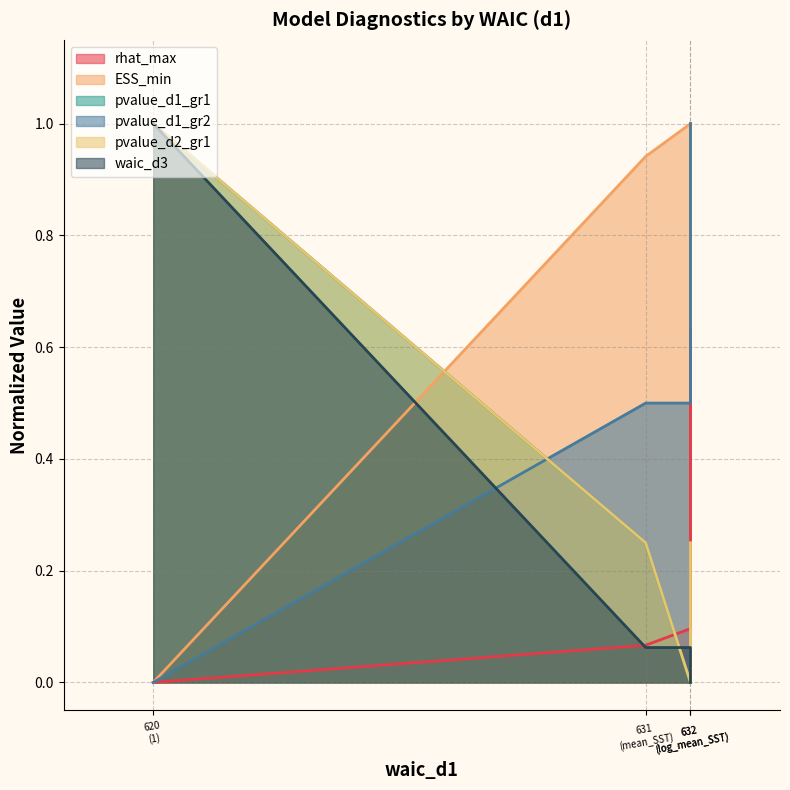

What is the total value across all series at 632 (log_mean_SST)?

1.7